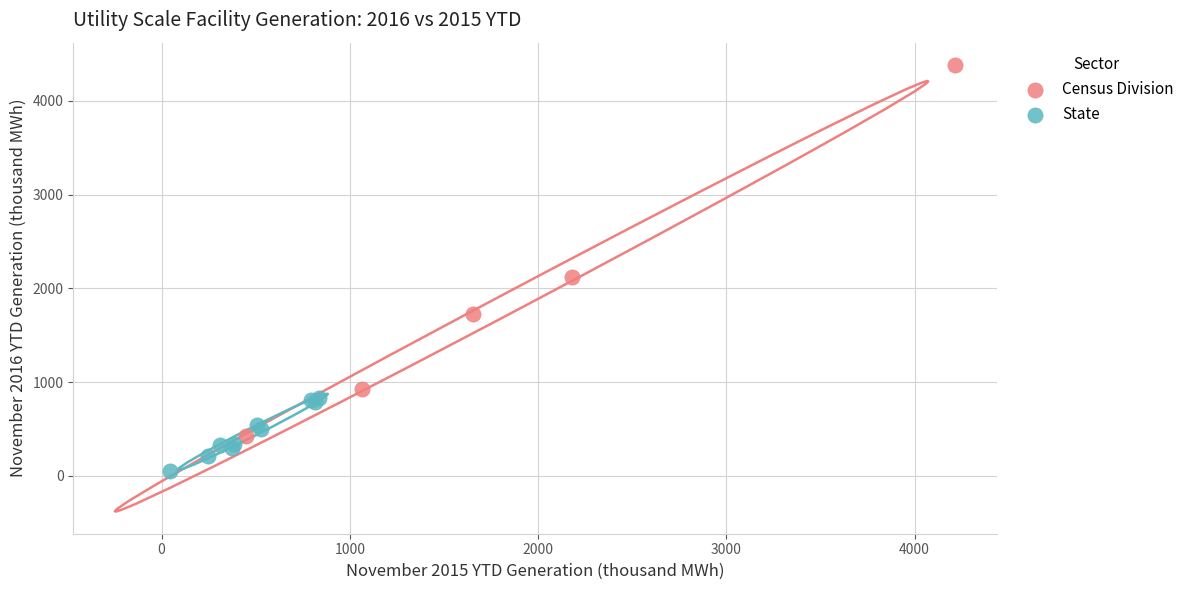

Which series has the largest Y range (max minus min)?

Census Division